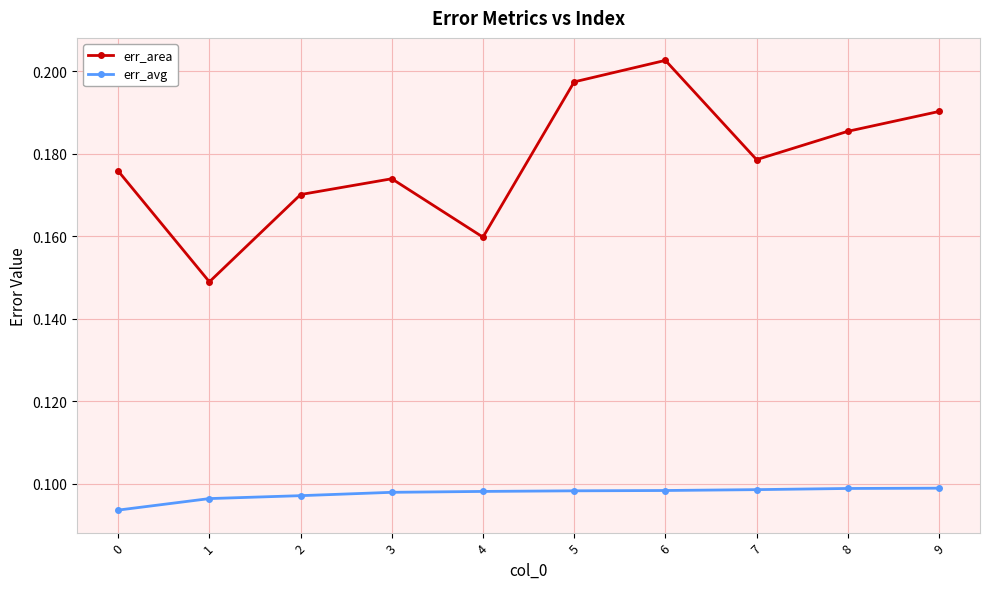

Count the number of categories in the chart.

10